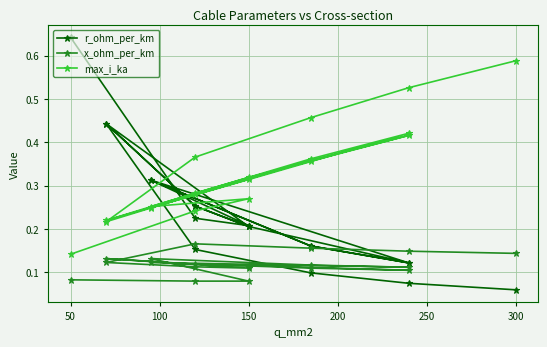

At how many categories does at least one series exceed 0?

19